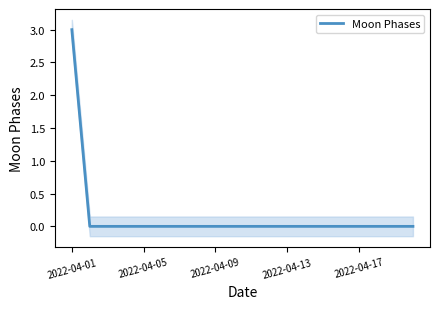

The Moon Phases series shows 0 at 2022-04-17. True or false?

True